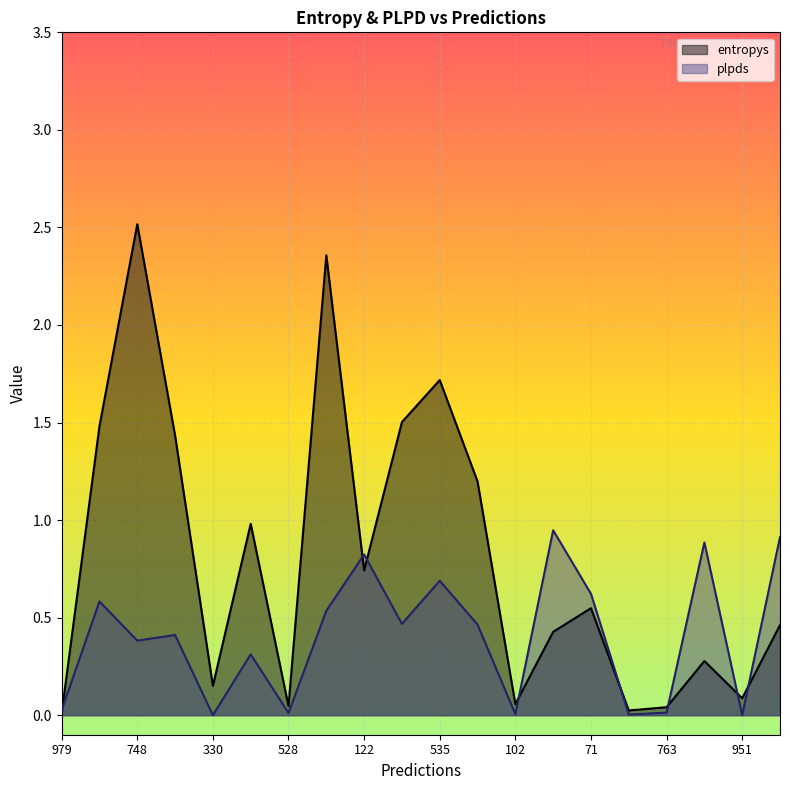

Reading right to left, extract all data points from this chart.

entropys: 0.5	0.1	0.3	0.0	0.0	0.5	0.4	0.1	1.2	1.7	1.5	0.7	2.4	0.0	1.0	0.2	1.4	2.5	1.5	0.0
plpds: 0.9	0.0	0.9	0.0	0.0	0.6	0.9	0.0	0.5	0.7	0.5	0.8	0.5	0.0	0.3	0.0	0.4	0.4	0.6	0.0